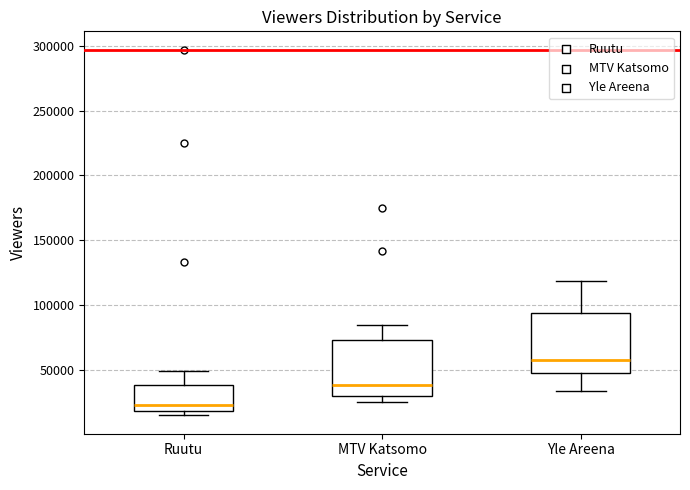

Reading left to right, transcribe this box plot: for each box, give where its median line is, the range the box spans, and where its two whiskers end, as read against the y-axis. The values are not printed on the chart, so give them approximately, as read against the axis.

Ruutu: median 25000, box 20000 to 40000, whiskers 15000 to 50000
MTV Katsomo: median 40000, box 30000 to 75000, whiskers 25000 to 85000
Yle Areena: median 60000, box 50000 to 95000, whiskers 35000 to 120000